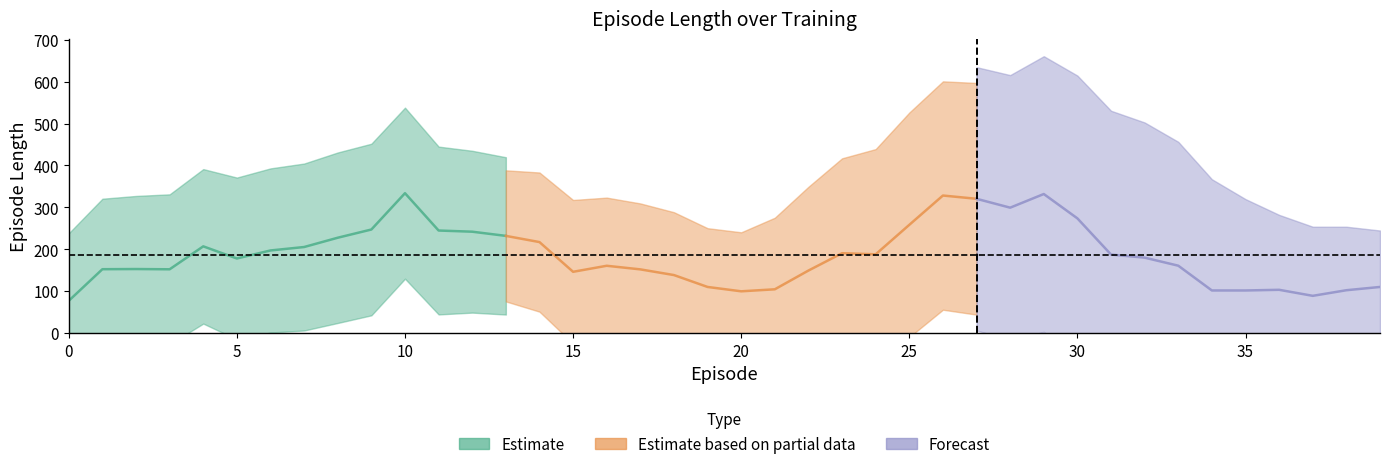

How many data points in labels are above 20?

19